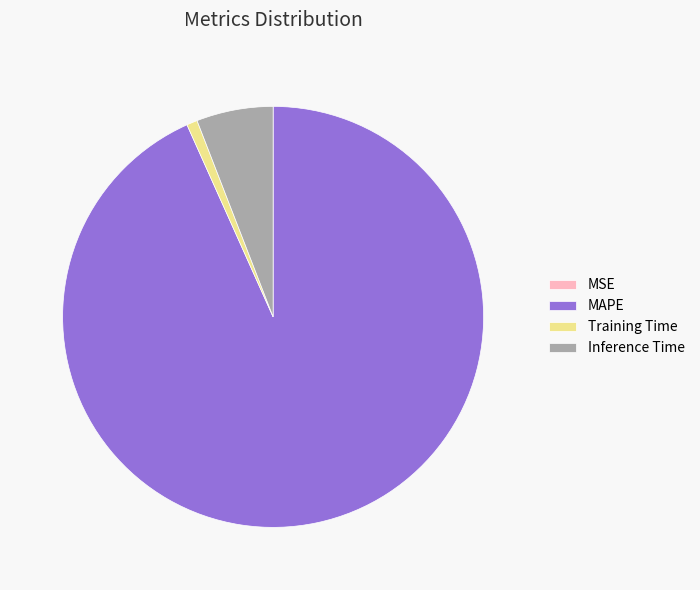

Which category accounts for the majority?

MAPE